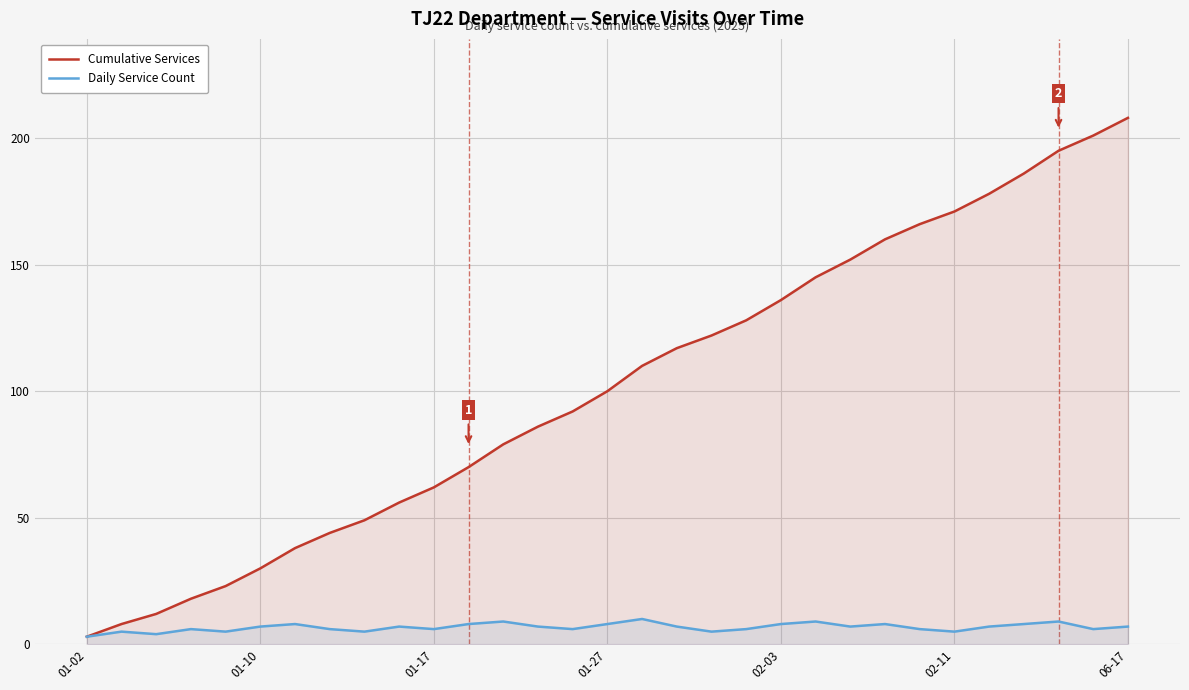

Which series has the widest spread of values?

Cumulative Services